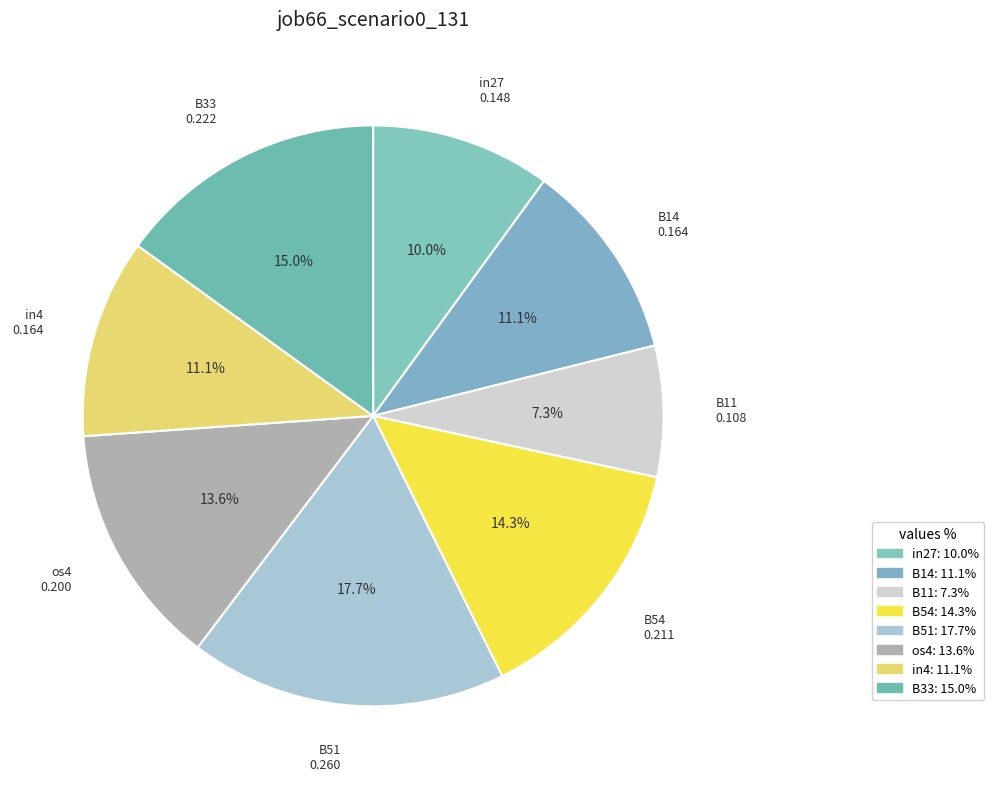

How many slices are in this pie chart?

8